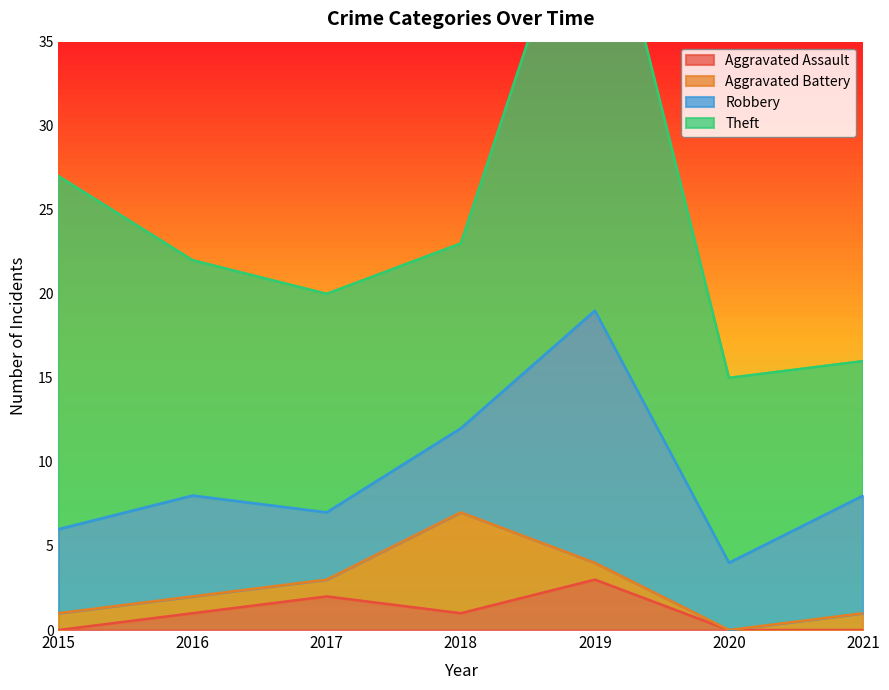

Does the chart display data point markers on the line(s)?

No